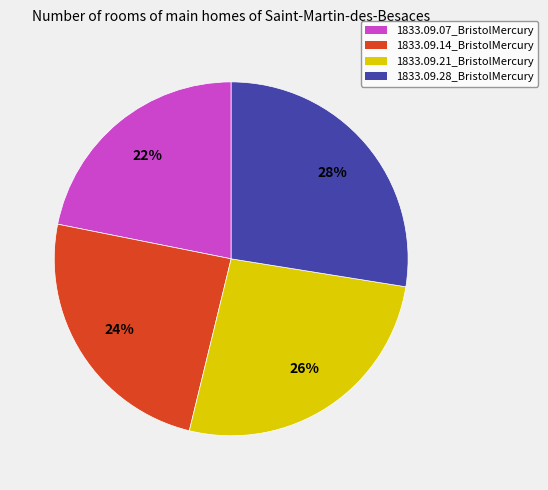

To the nearest percent, what portion does 1833.09.28_BristolMercury represent?

28%